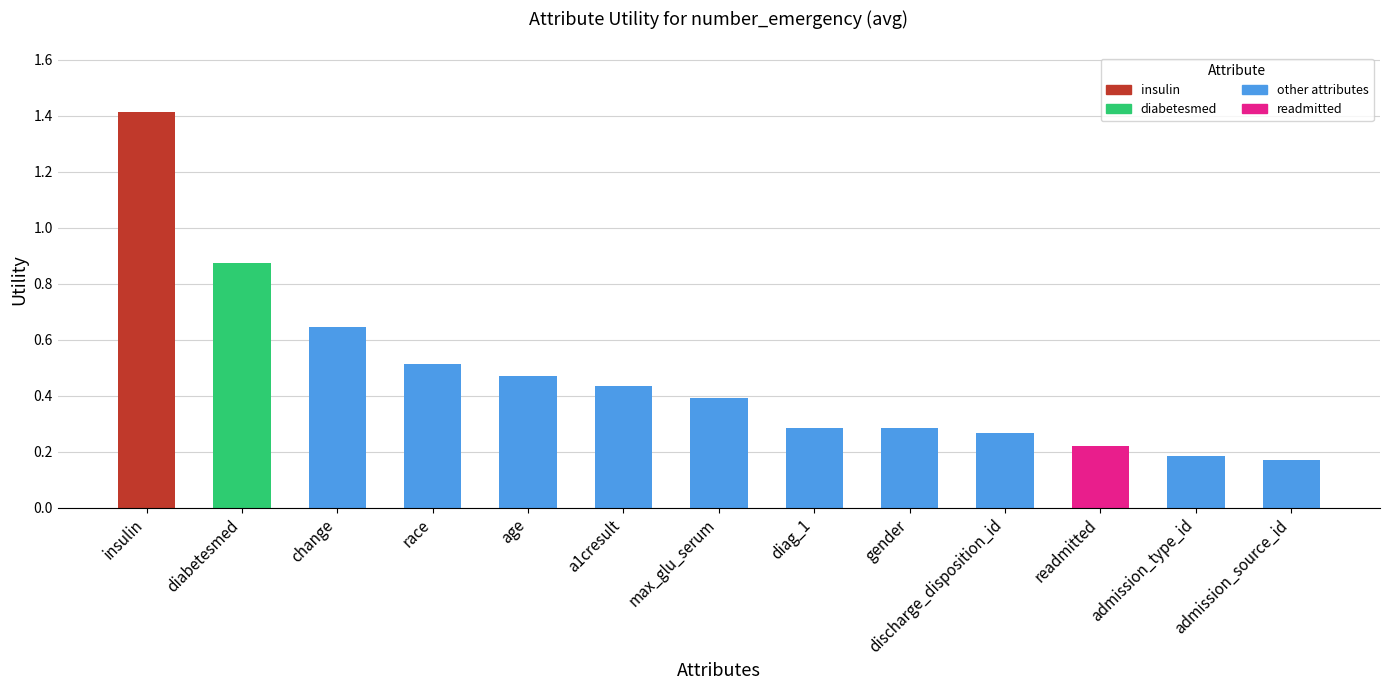

What is the label of the 11th bar from the left?

readmitted